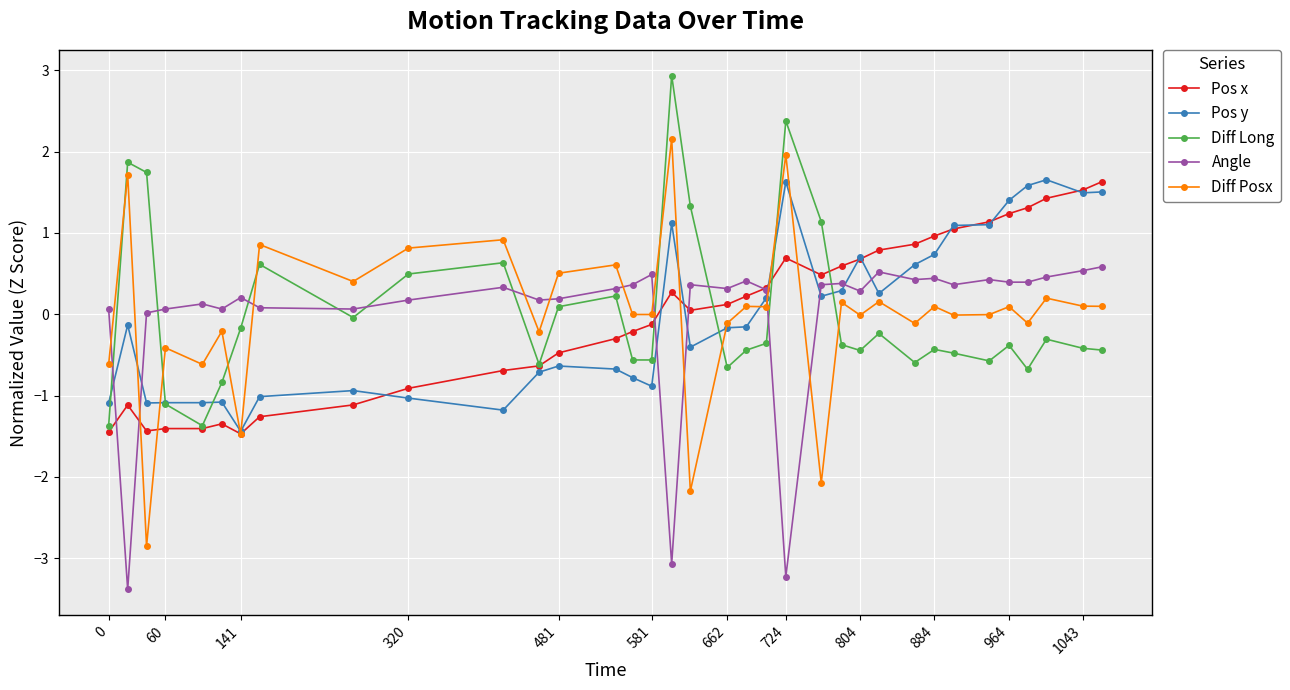

What is the minimum value for Pos y?

-1.4